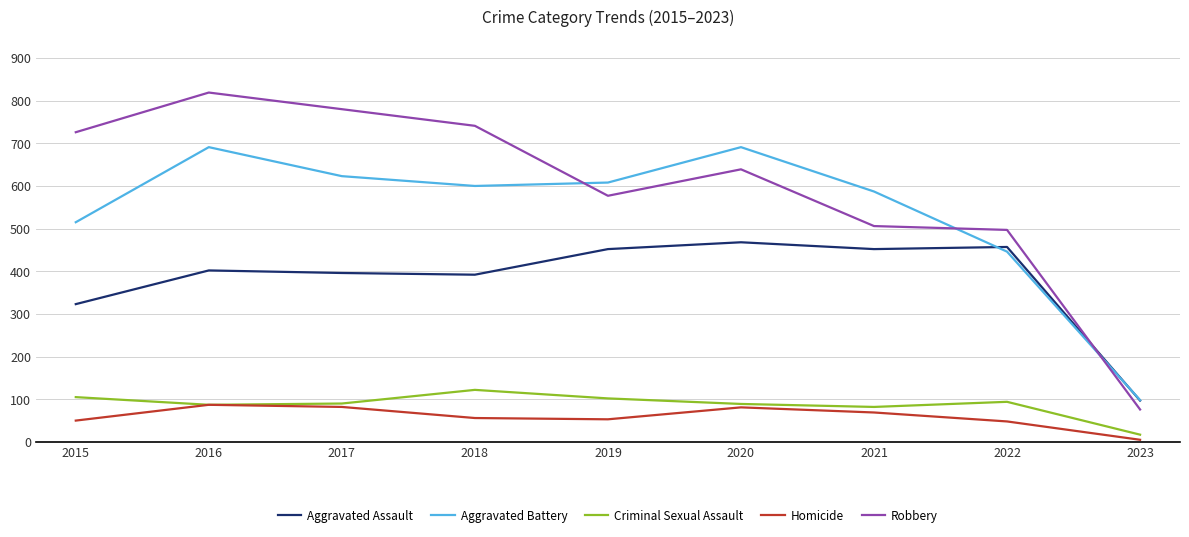

How many interior local valleys does the Homicide series have?

1